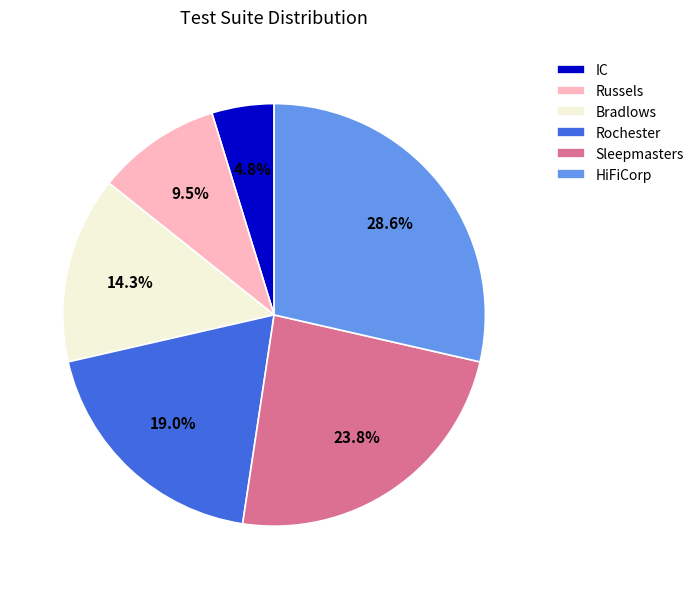

What is the smallest slice in the pie chart?

IC